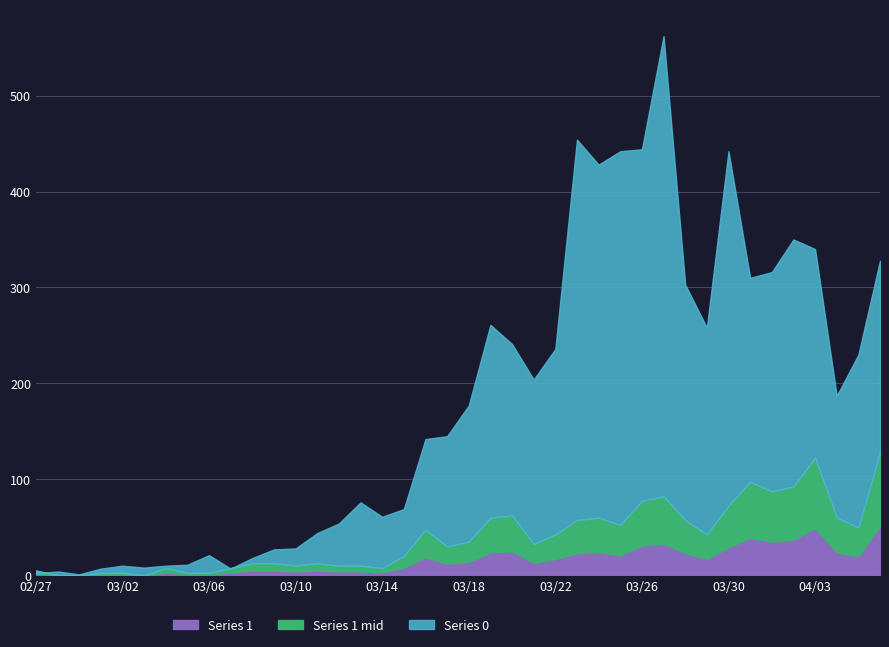

In Series 1, how many points are lower than both neighbors (excluding endpoints)?

9